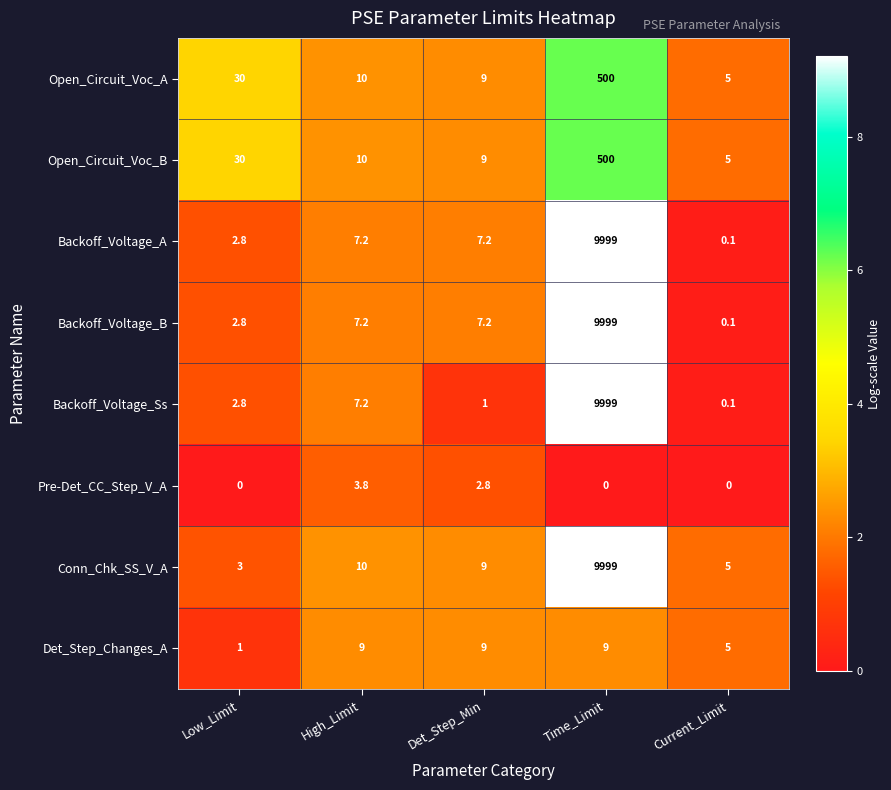

What is the spread (max minus min) of values at Det_Step_Min?

8.0